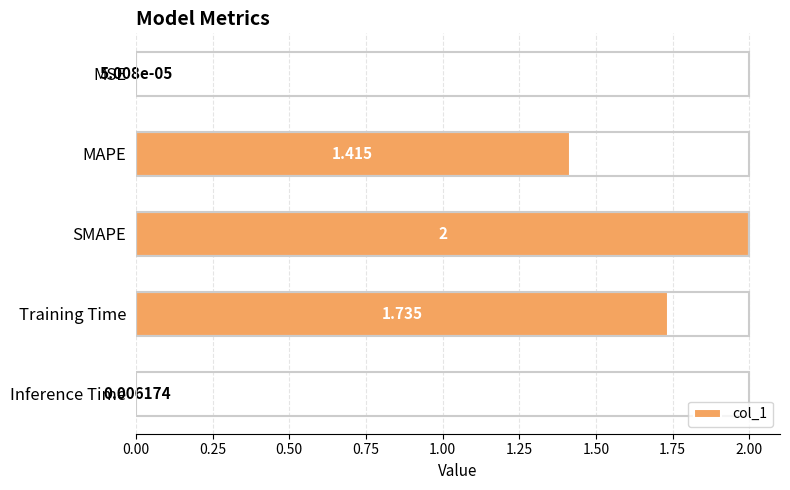

Which category has the highest value across all series?

SMAPE